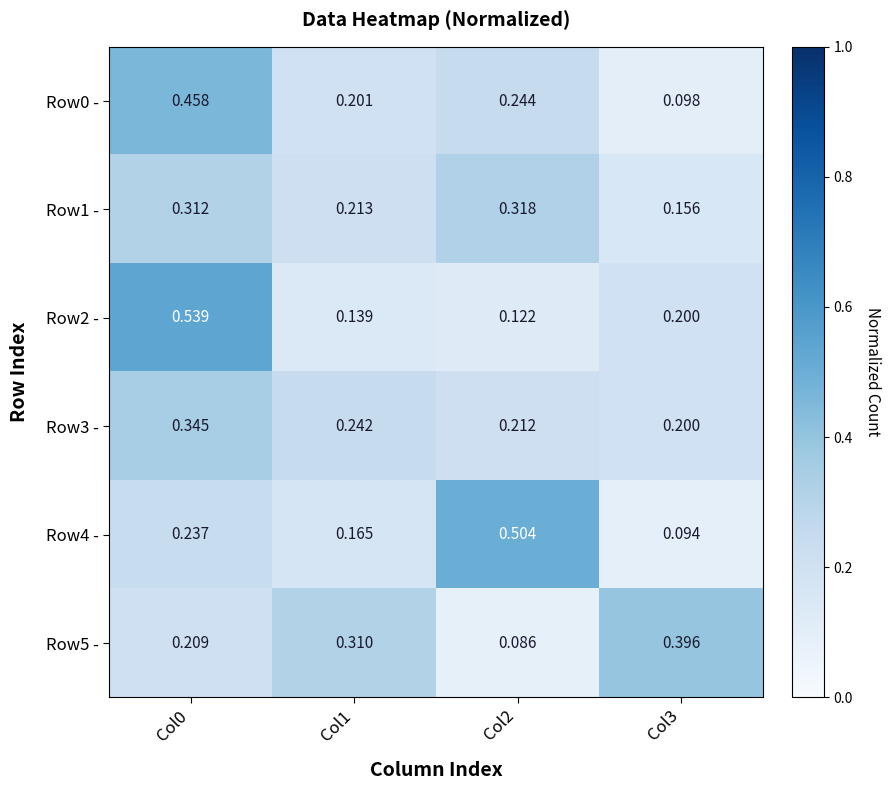

Which series changed the most between Col0 and Col3?

Row0 -